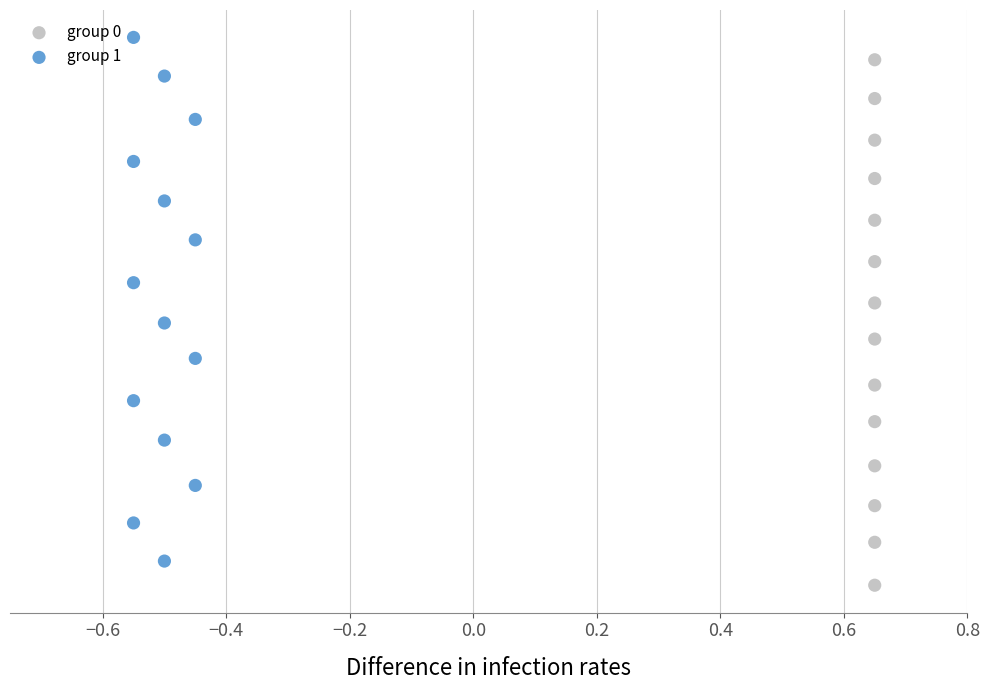

What are all the series names shown in the legend?

group 0, group 1